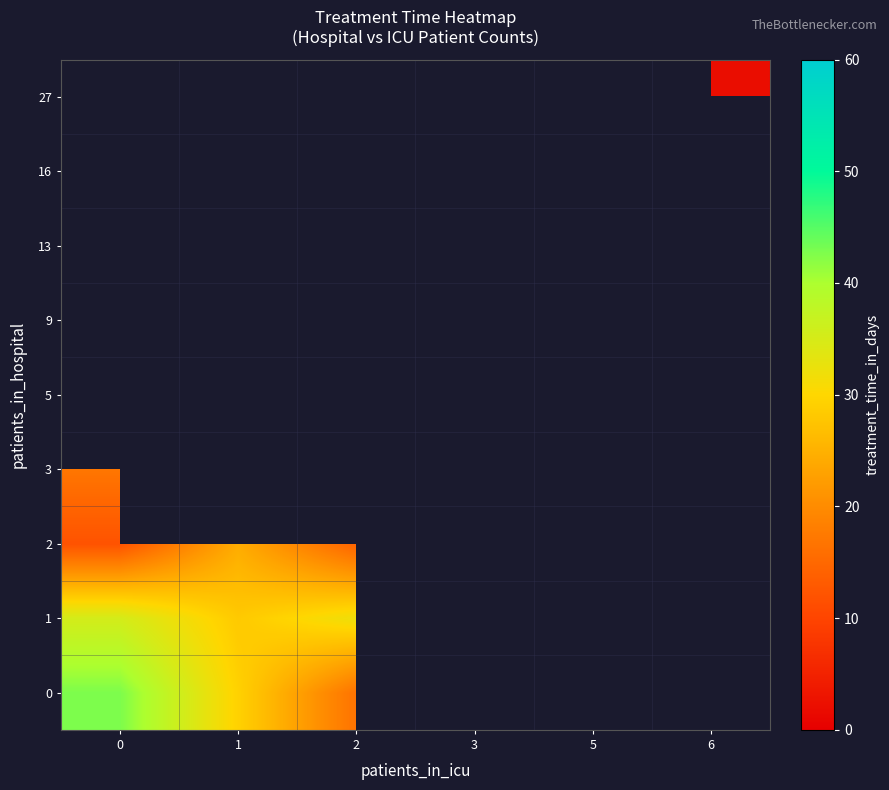

What is the greatest value displayed?

42.7